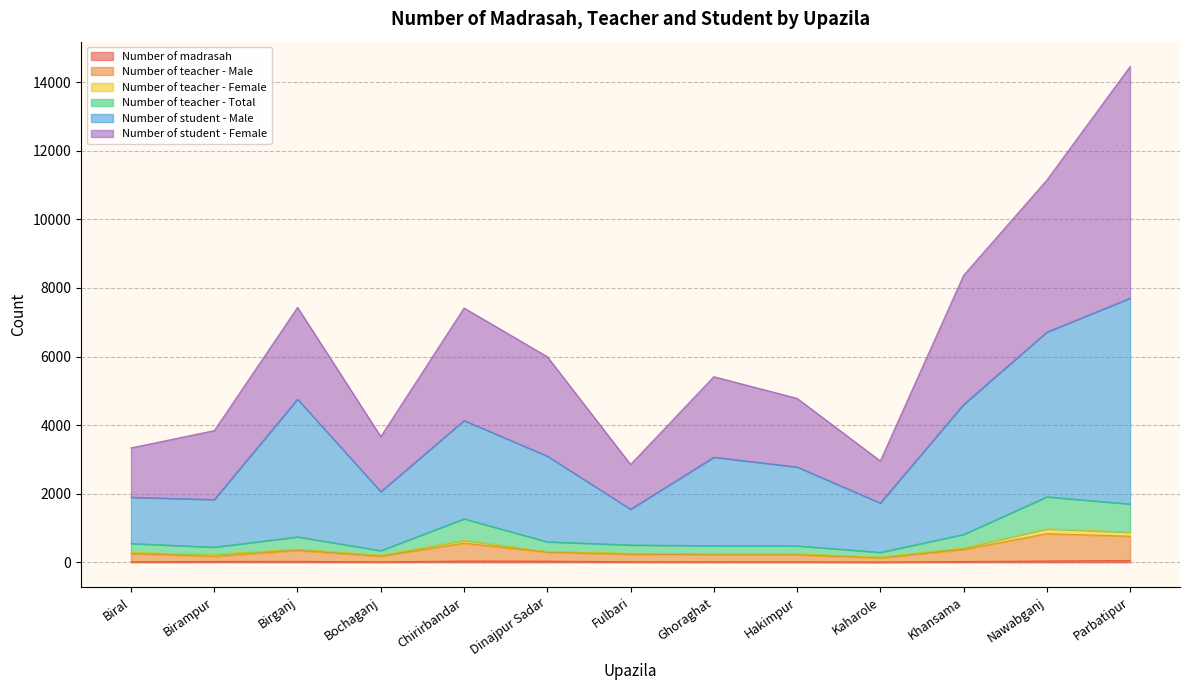

Count the number of categories in the chart.

13